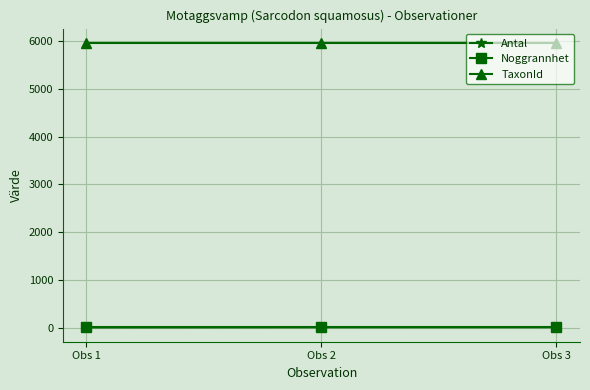

What is the maximum value shown in the chart?

5966